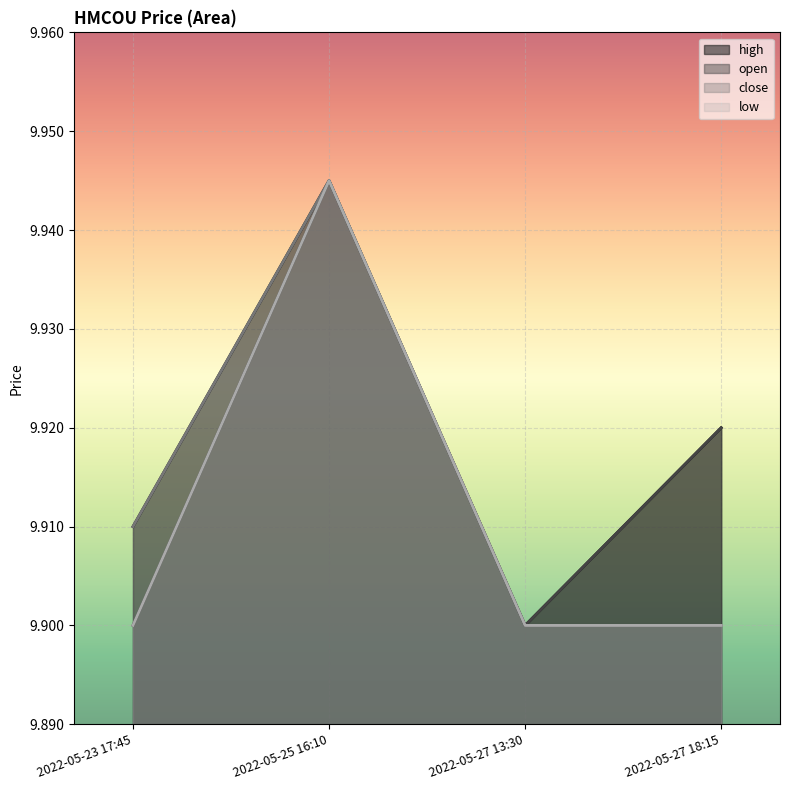

At 2022-05-27 13:30, list the series in order from largest to smallest.

high, open, close, low